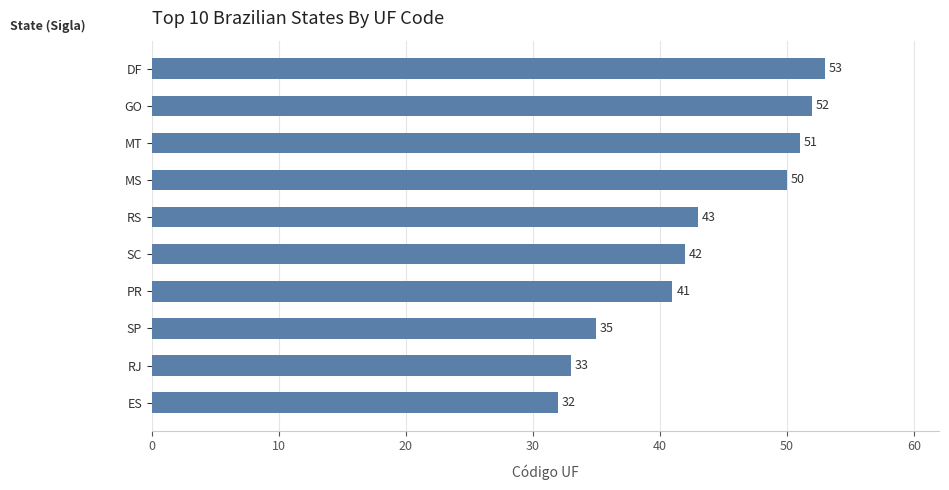

Rank the categories by value from lowest to highest.

ES, RJ, SP, PR, SC, RS, MS, MT, GO, DF